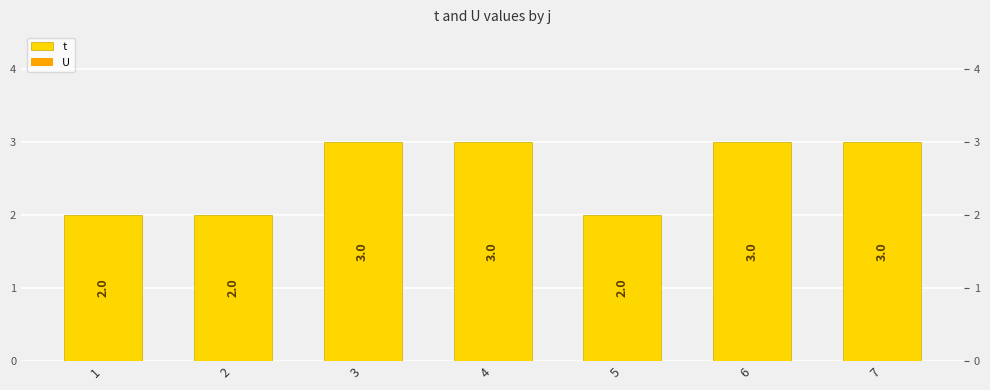

Reading left to right, list all the values displayed in this chart.

t: 2.0	2.0	3.0	3.0	2.0	3.0	3.0
U: -0.0	-0.0	-0.0	-0.0	-0.0	-0.0	-0.0